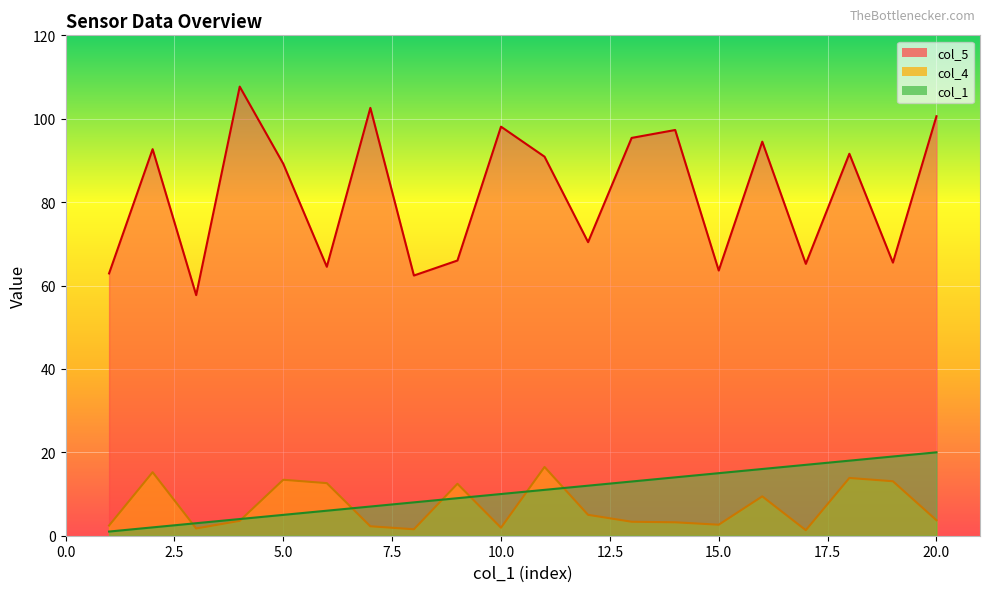

List the series in order of their peak value, lowest first.

col_4, col_1, col_5